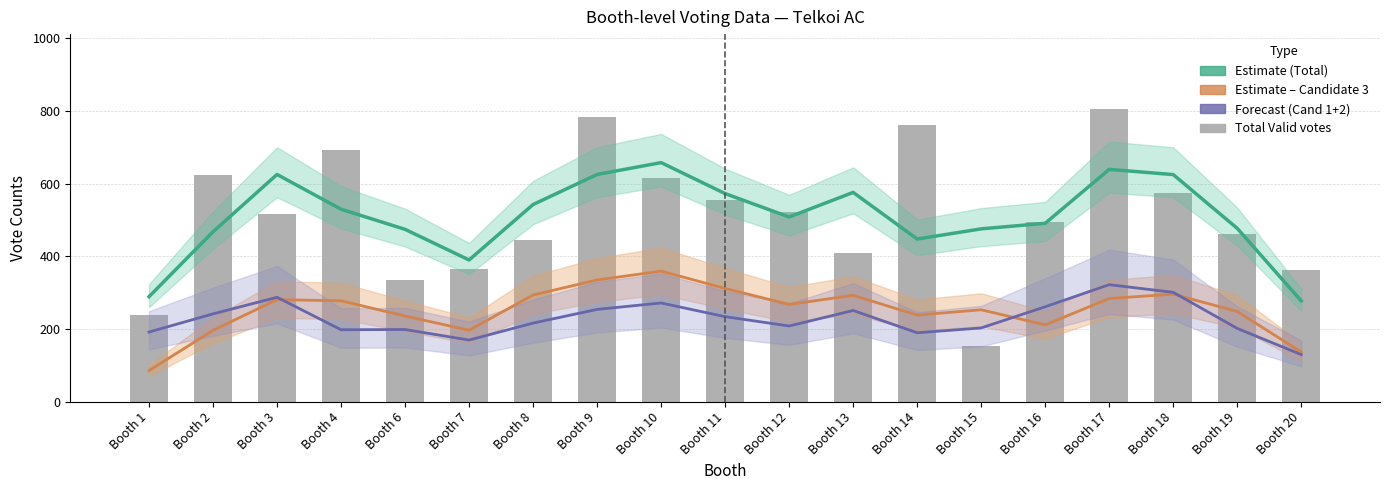

The value of Estimate (Total) at Booth 13 is 236.7. True or false?

False